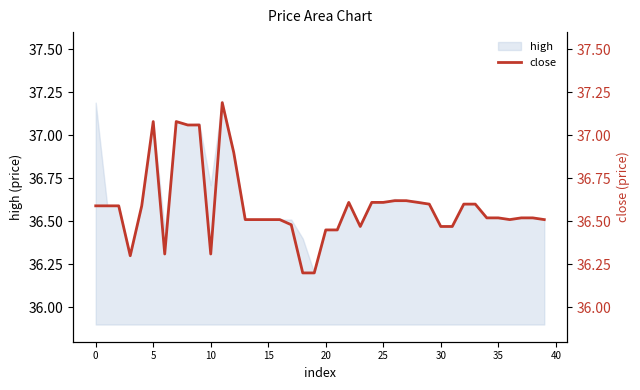

What is the sum of the values at 31 and 20?

72.9